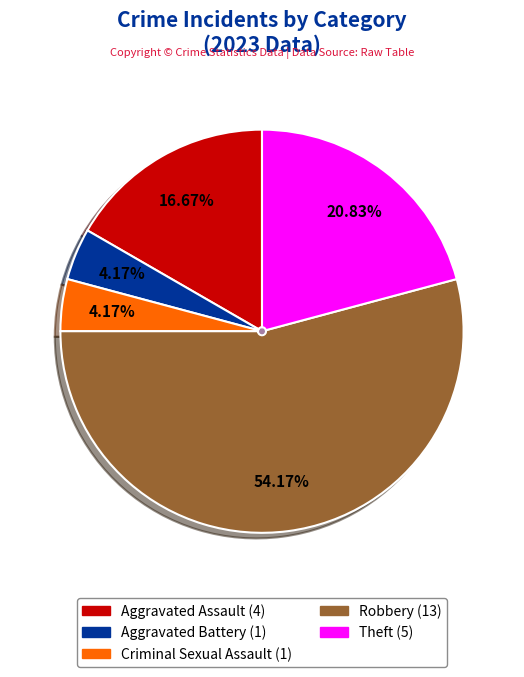

Which category accounts for the majority?

Robbery